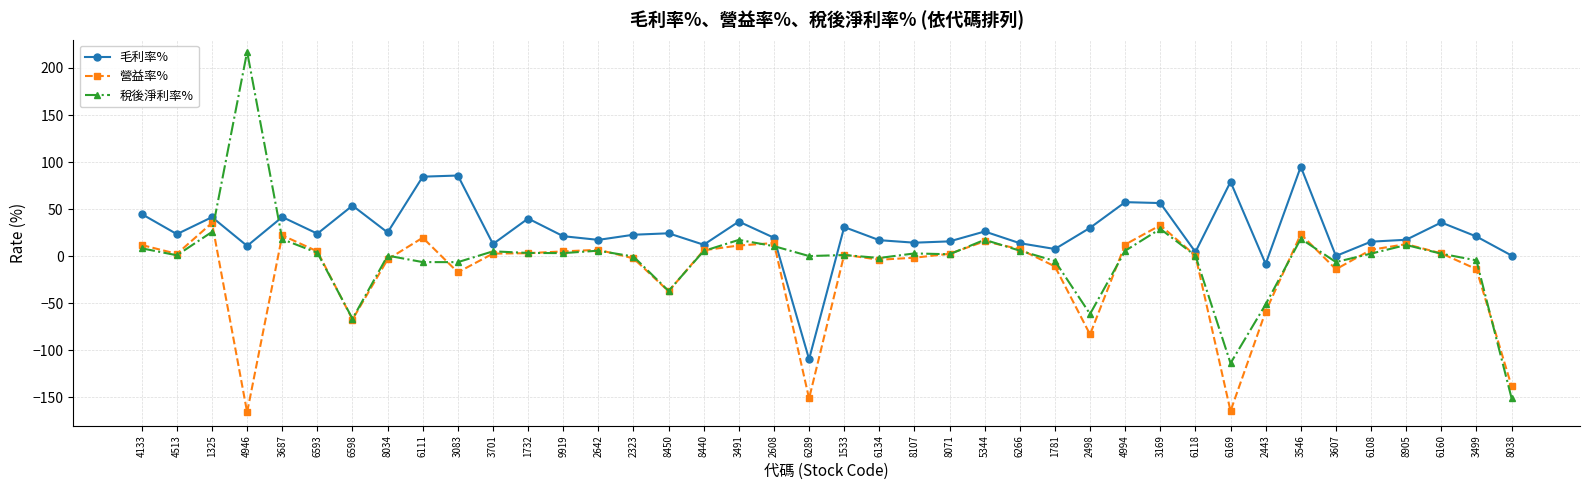

Is it true that 毛利率% equals 65.7 at 1732?

False